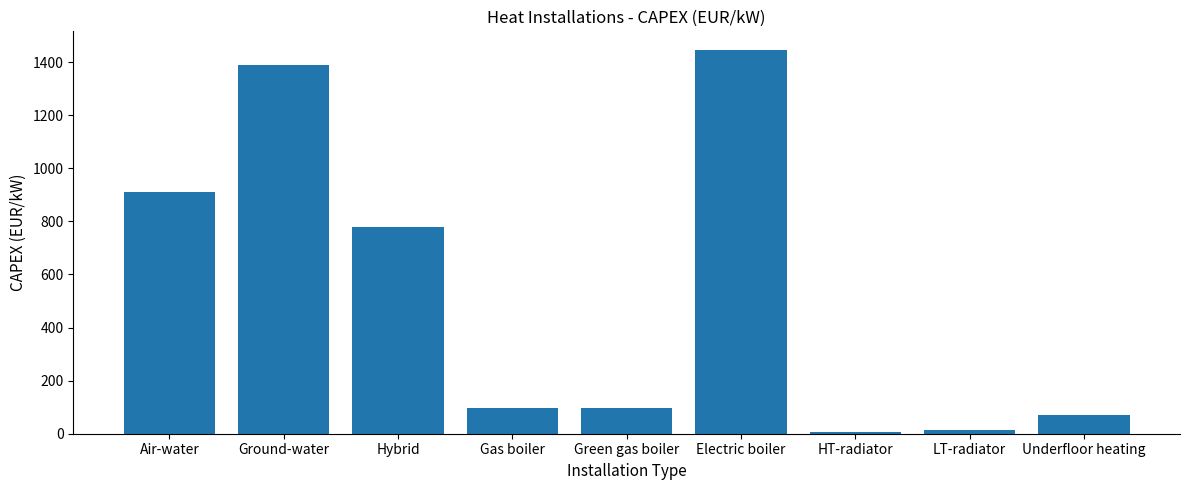

Reading right to left, list all the values displayed in this chart.

Underfloor heating=71.0	LT-radiator=15.0	HT-radiator=8.0	Electric boiler=1443.4	Green gas boiler=97.0	Gas boiler=97.0	Hybrid=779.4	Ground-water=1390.4	Air-water=909.8